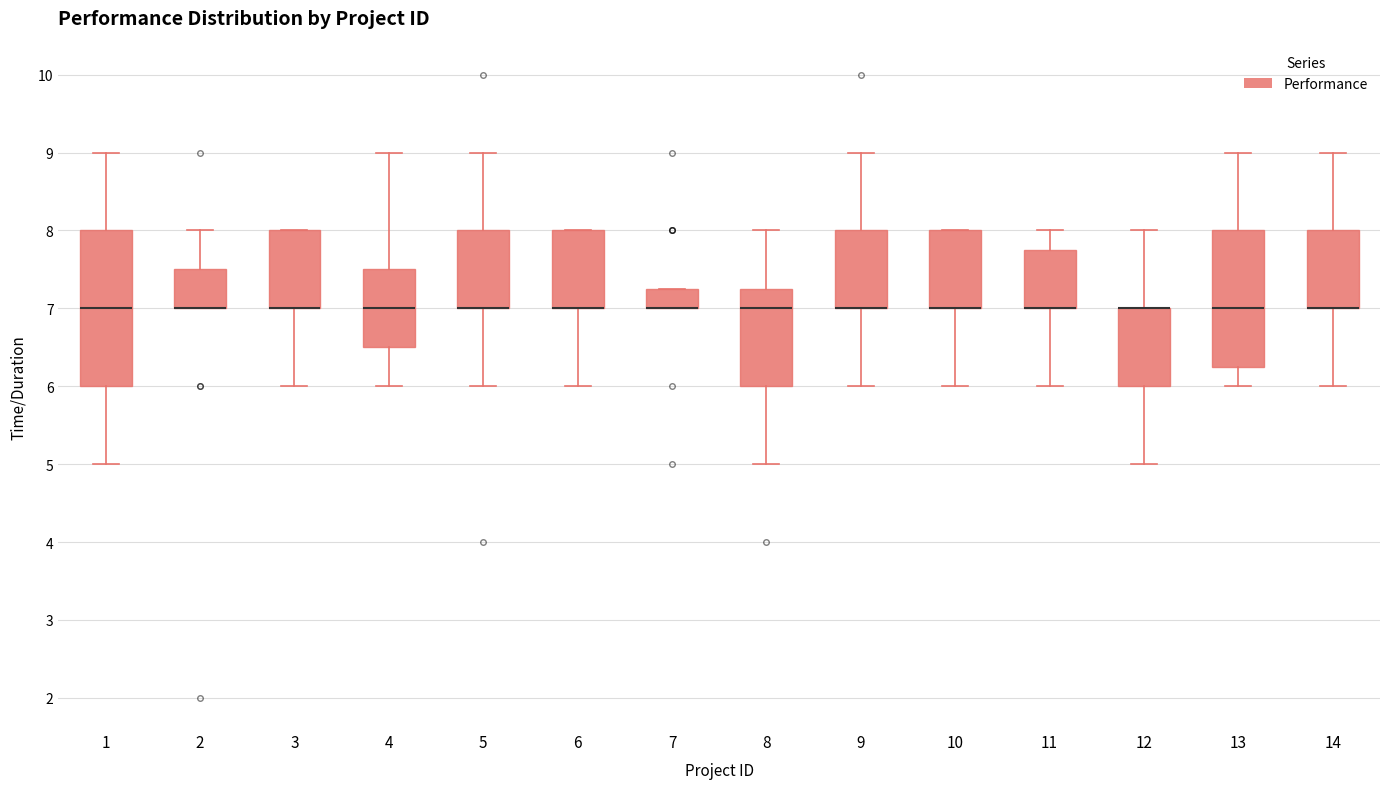

Reading left to right, transcribe this box plot: for each box, give where its median line is, the range the box spans, and where its two whiskers end, as read against the y-axis. The values are not printed on the chart, so give them approximately, as read against the axis.

1: median 7.0, box 6.0 to 8.0, whiskers 5.0 to 9.0
2: median 7.0 (drawn on the box's lower edge), box 7.0 to 7.5, whiskers 7.0 to 8.0
3: median 7.0 (drawn on the box's lower edge), box 7.0 to 8.0, whiskers 6.0 to 8.0
4: median 7.0, box 6.5 to 7.5, whiskers 6.0 to 9.0
5: median 7.0 (drawn on the box's lower edge), box 7.0 to 8.0, whiskers 6.0 to 9.0
6: median 7.0 (drawn on the box's lower edge), box 7.0 to 8.0, whiskers 6.0 to 8.0
7: median 7.0 (drawn on the box's lower edge), box 7.0 to 7.3, whiskers 7.0 to 7.3
8: median 7.0, box 6.0 to 7.3, whiskers 5.0 to 8.0
9: median 7.0 (drawn on the box's lower edge), box 7.0 to 8.0, whiskers 6.0 to 9.0
10: median 7.0 (drawn on the box's lower edge), box 7.0 to 8.0, whiskers 6.0 to 8.0
11: median 7.0 (drawn on the box's lower edge), box 7.0 to 7.8, whiskers 6.0 to 8.0
12: median 7.0 (drawn on the box's upper edge), box 6.0 to 7.0, whiskers 5.0 to 8.0
13: median 7.0, box 6.3 to 8.0, whiskers 6.0 to 9.0
14: median 7.0 (drawn on the box's lower edge), box 7.0 to 8.0, whiskers 6.0 to 9.0